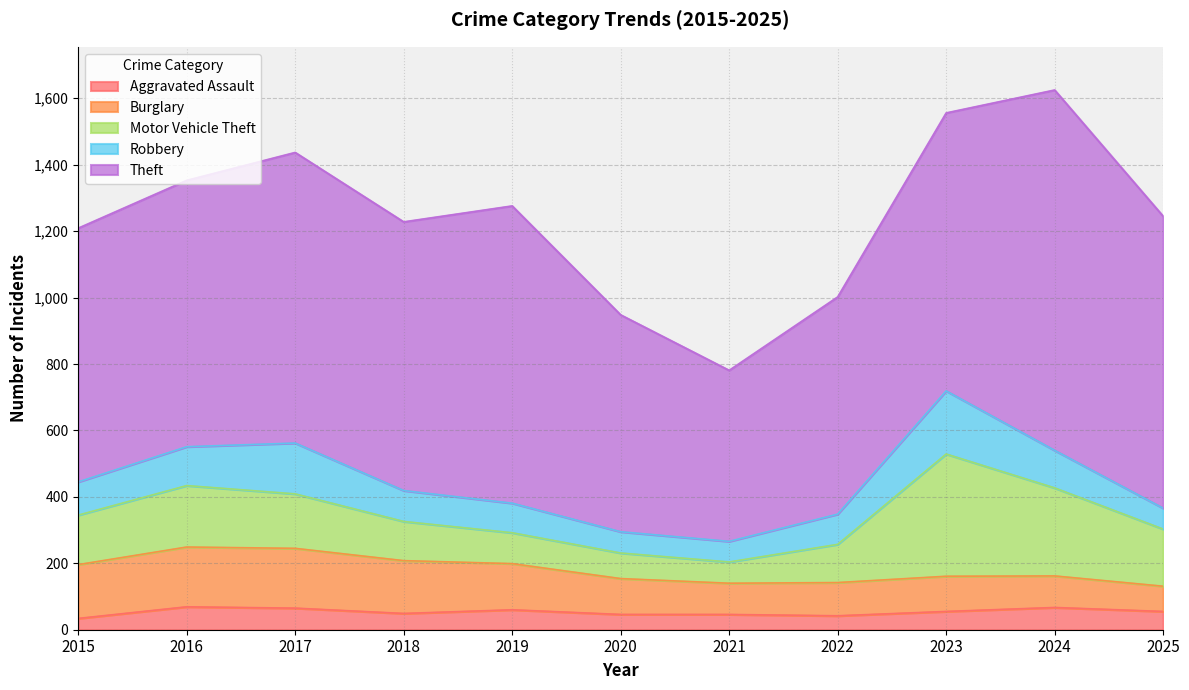

What is the total value across all series at 2019?

1276